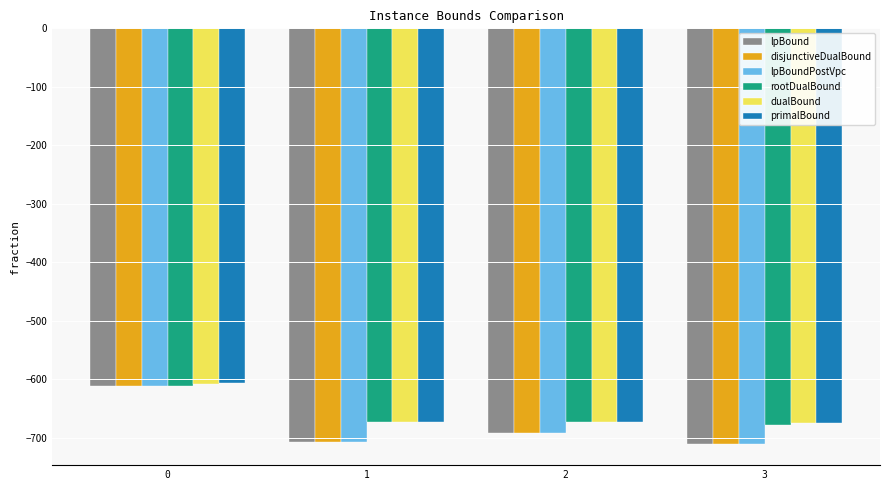

What is the difference between the second highest and minimum values in the primalBound series?

1.6